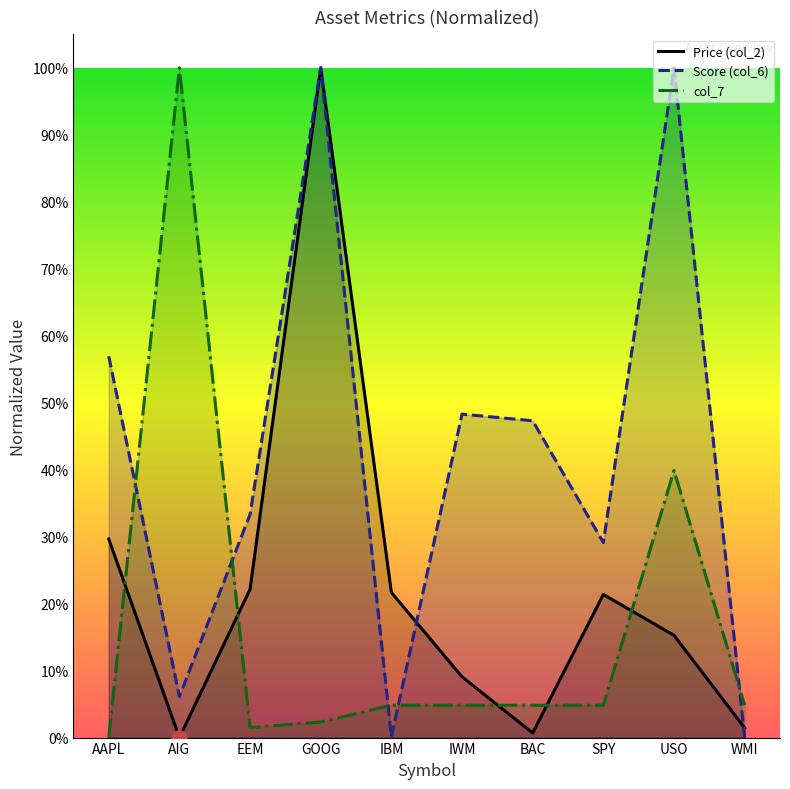

Is the value of Price (col_2) at IWM greater than the value of Score (col_6) at AAPL?

No